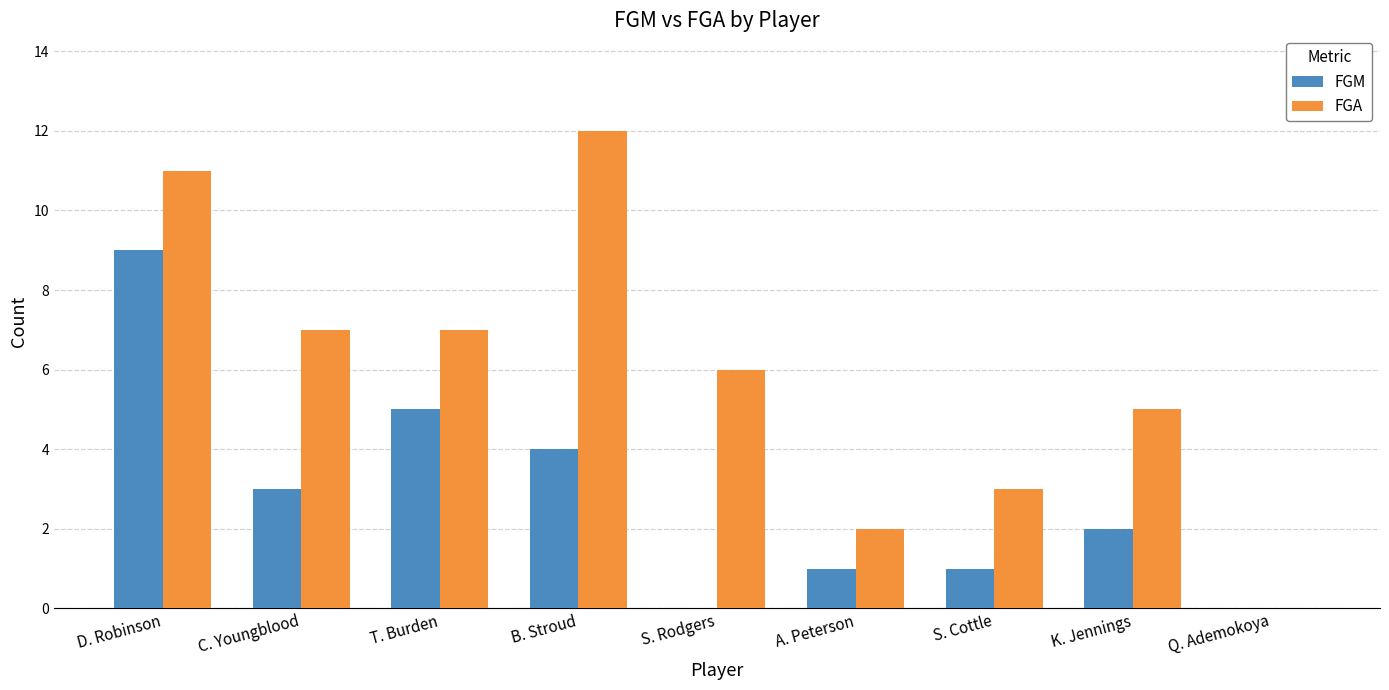

Reading left to right, extract all data points from this chart.

FGM: D. Robinson=9	C. Youngblood=3	T. Burden=5	B. Stroud=4	S. Rodgers=0	A. Peterson=1	S. Cottle=1	K. Jennings=2	Q. Ademokoya=0
FGA: D. Robinson=11	C. Youngblood=7	T. Burden=7	B. Stroud=12	S. Rodgers=6	A. Peterson=2	S. Cottle=3	K. Jennings=5	Q. Ademokoya=0